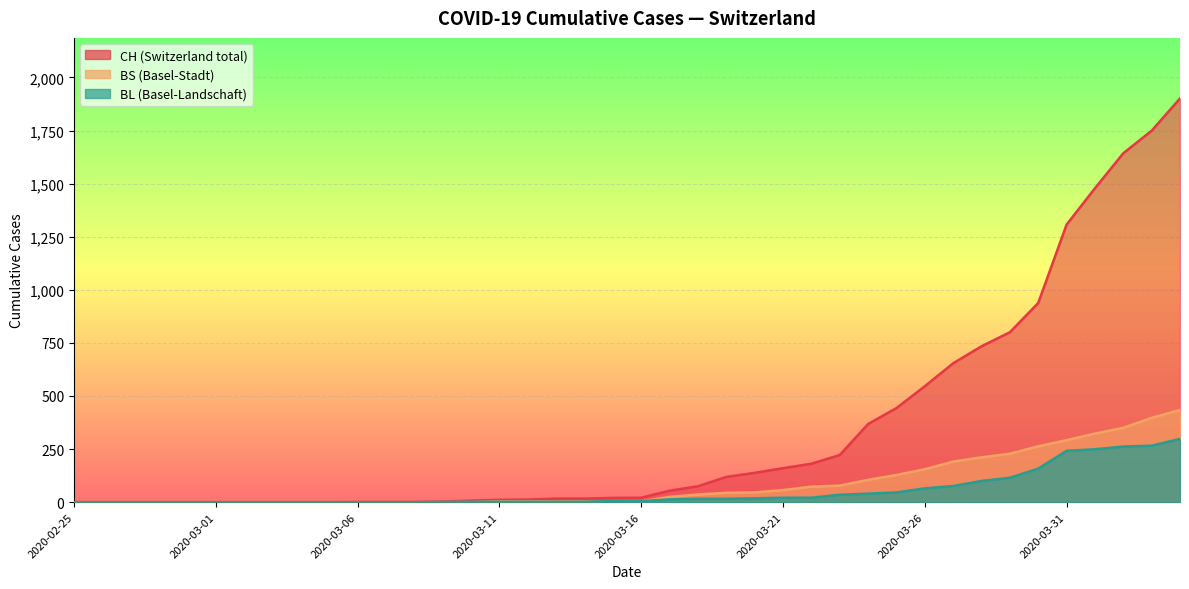

At which label does CH first exceed 21?

2020-03-17